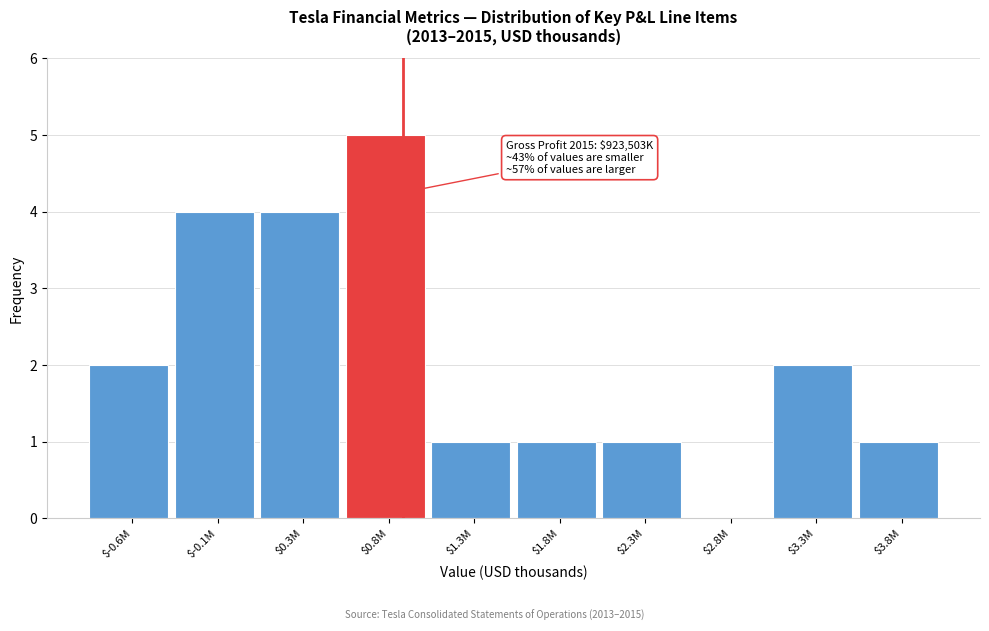

Is it true that the value at $2.8M is 0?

True